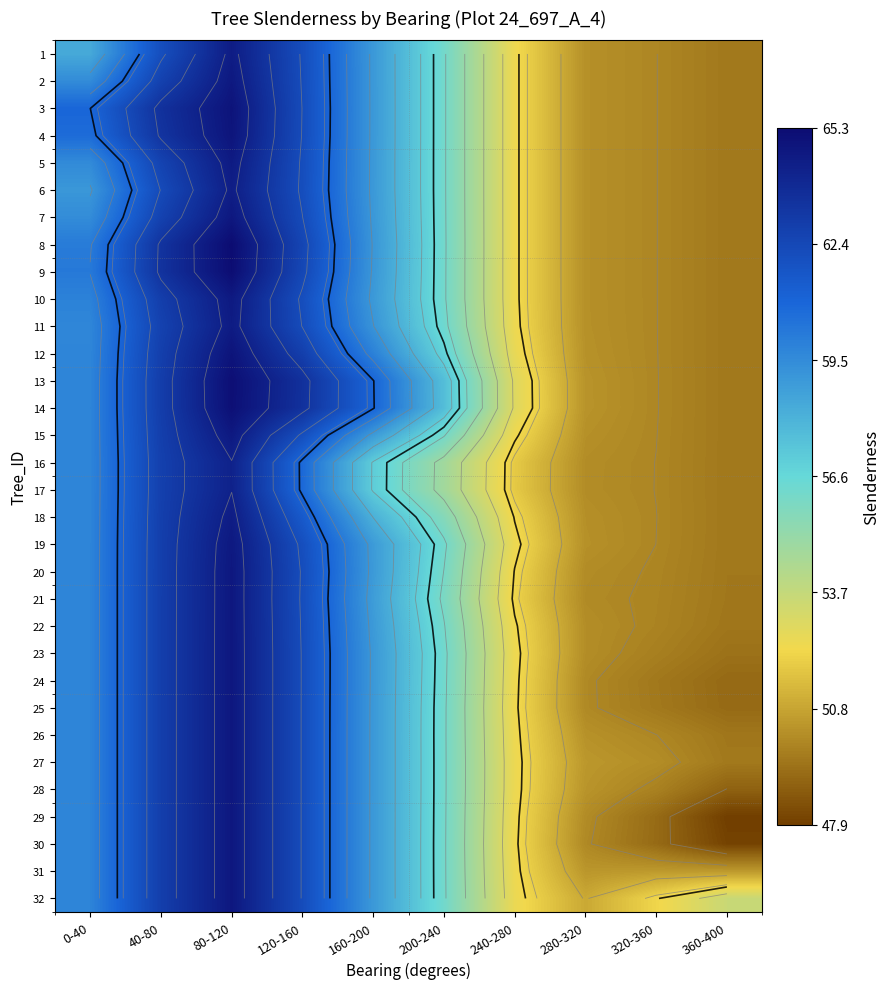

Between 160-200 and 320-360, which is larger?

160-200